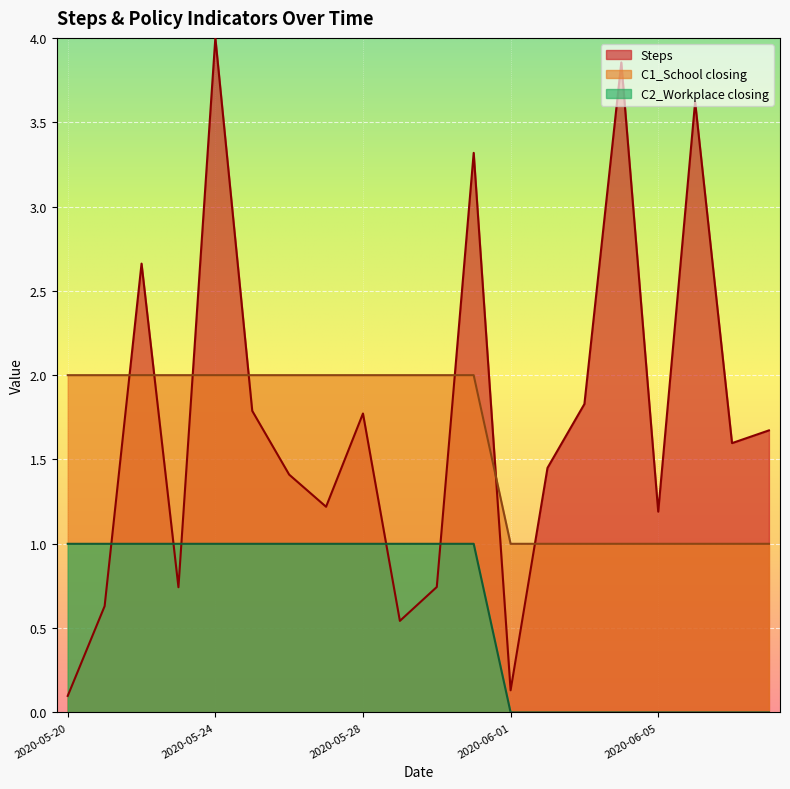

True or false: C1_School closing has more than 0 interior local peaks.

False